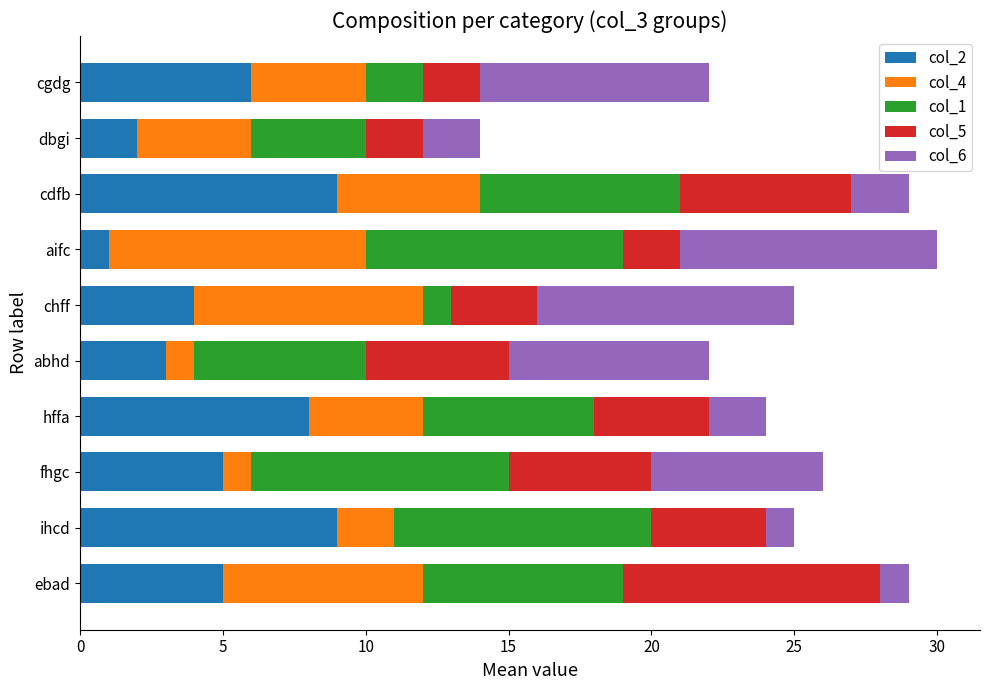

What is the total value across all series at chff?

25